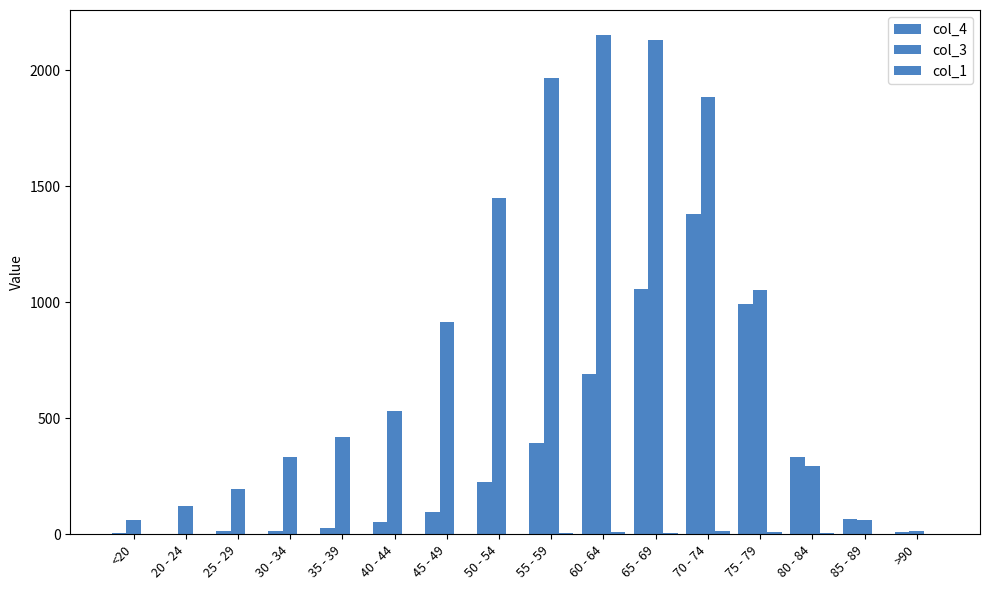

Reading right to left, list all the values displayed in this chart.

col_4: >90=9	85 - 89=64	80 - 84=333	75 - 79=993	70 - 74=1381	65 - 69=1057	60 - 64=689	55 - 59=392	50 - 54=227	45 - 49=97	40 - 44=53	35 - 39=26	30 - 34=14	25 - 29=13	20 - 24=2	<20=7
col_3: >90=15	85 - 89=62	80 - 84=296	75 - 79=1053	70 - 74=1882	65 - 69=2130	60 - 64=2151	55 - 59=1965	50 - 54=1450	45 - 49=915	40 - 44=530	35 - 39=420	30 - 34=333	25 - 29=196	20 - 24=121	<20=62
col_1: >90=0	85 - 89=1	80 - 84=4	75 - 79=12	70 - 74=14	65 - 69=6	60 - 64=8	55 - 59=6	50 - 54=3	45 - 49=1	40 - 44=1	35 - 39=1	30 - 34=2	25 - 29=0	20 - 24=0	<20=1